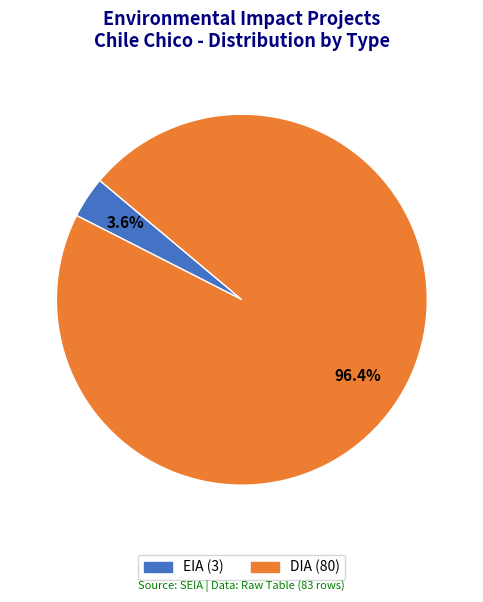

Which slice is the smallest?

EIA